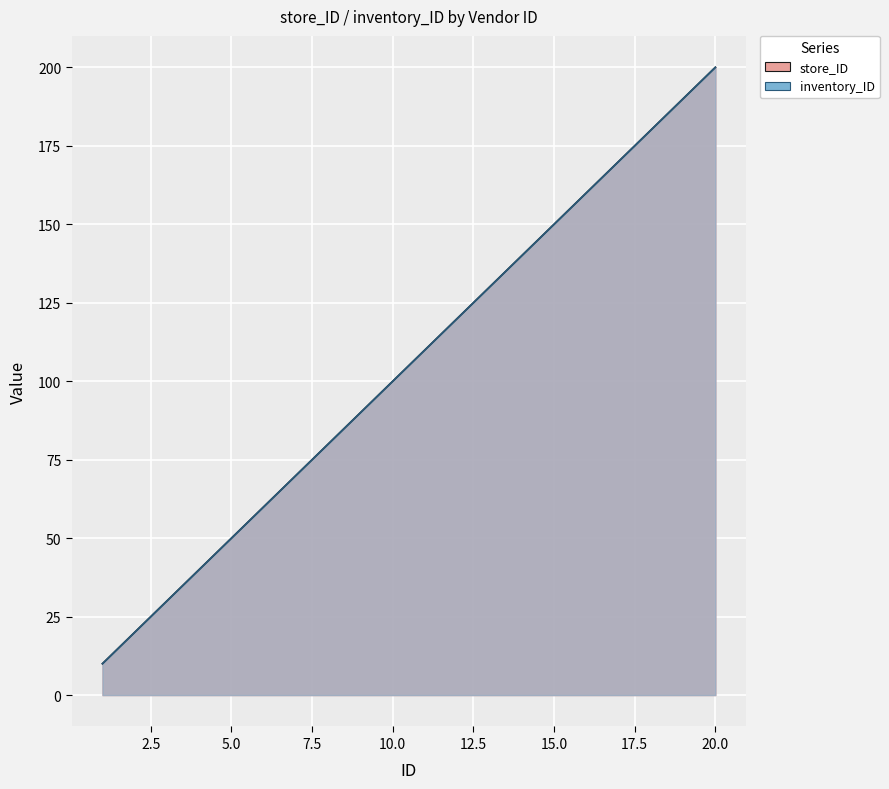

What is the difference between the maximum and minimum values in the store_ID series?

190